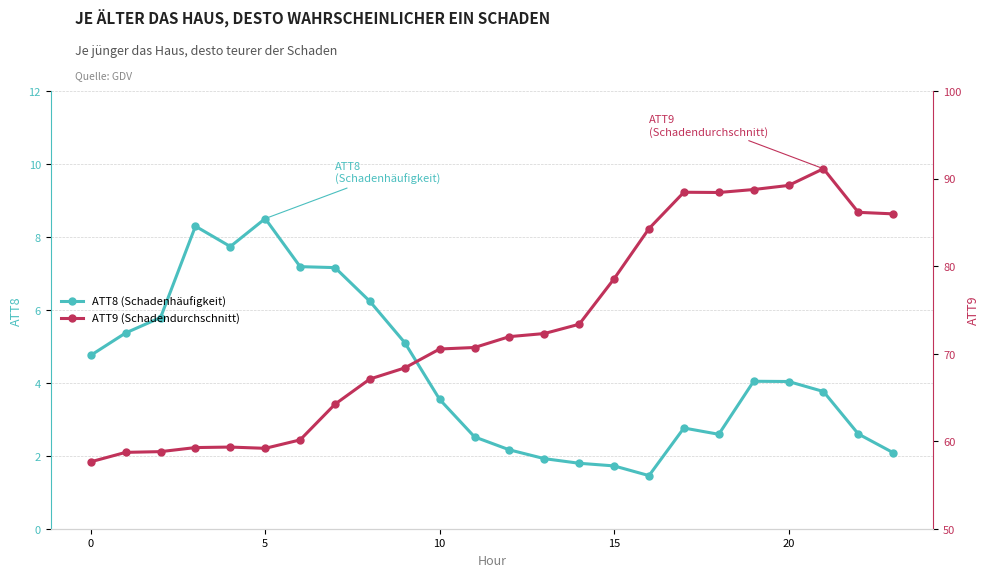

Is this an area chart (filled region under the line)?

No